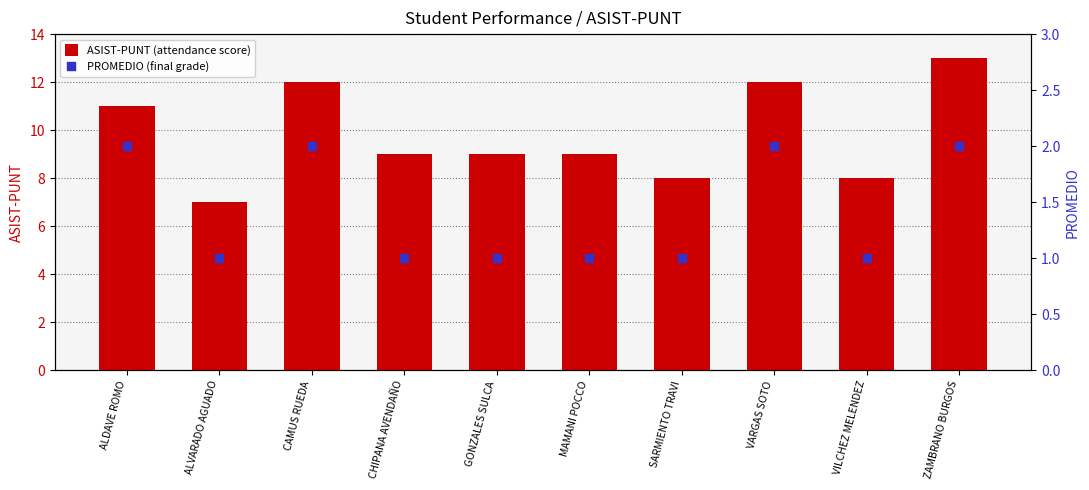

At how many categories does at least one series exceed 6?

10